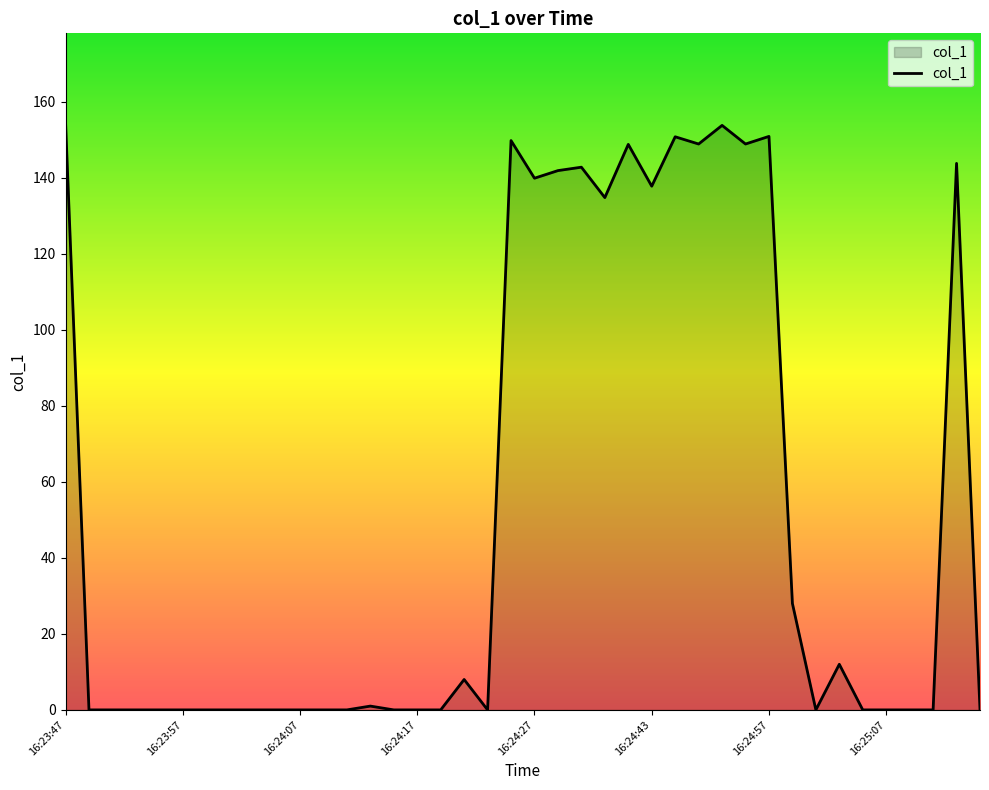

What is the greatest value displayed?

154.8